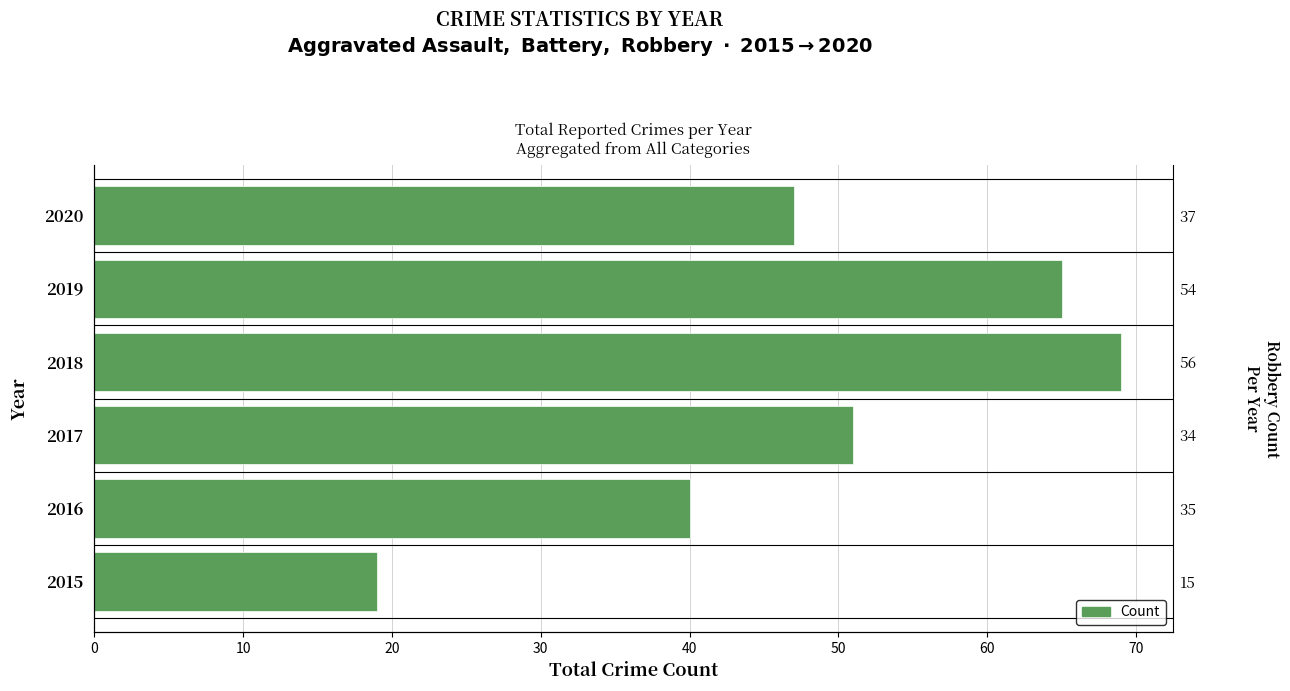

What is the maximum value shown in the chart?

69